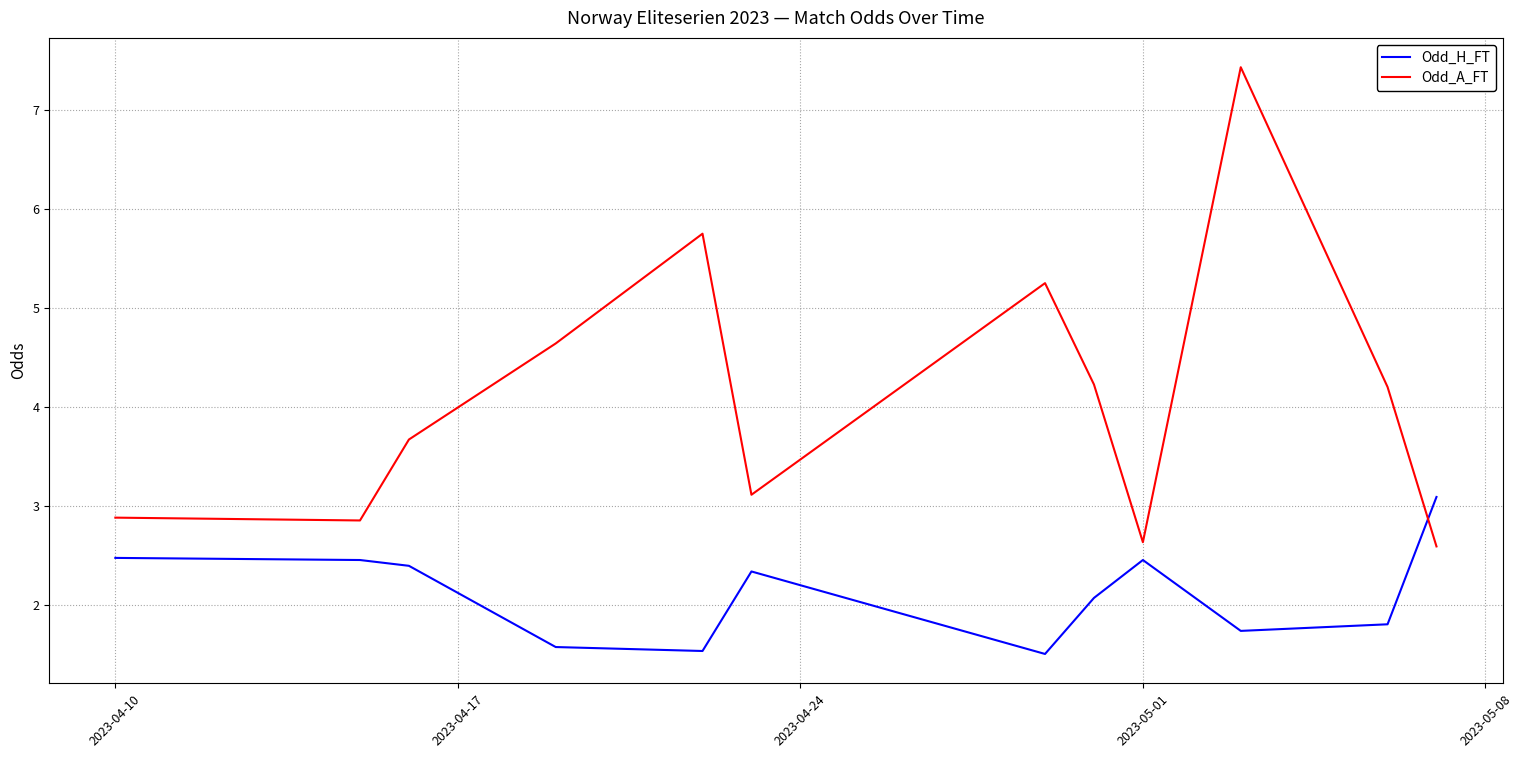

Is this an area chart (filled region under the line)?

No